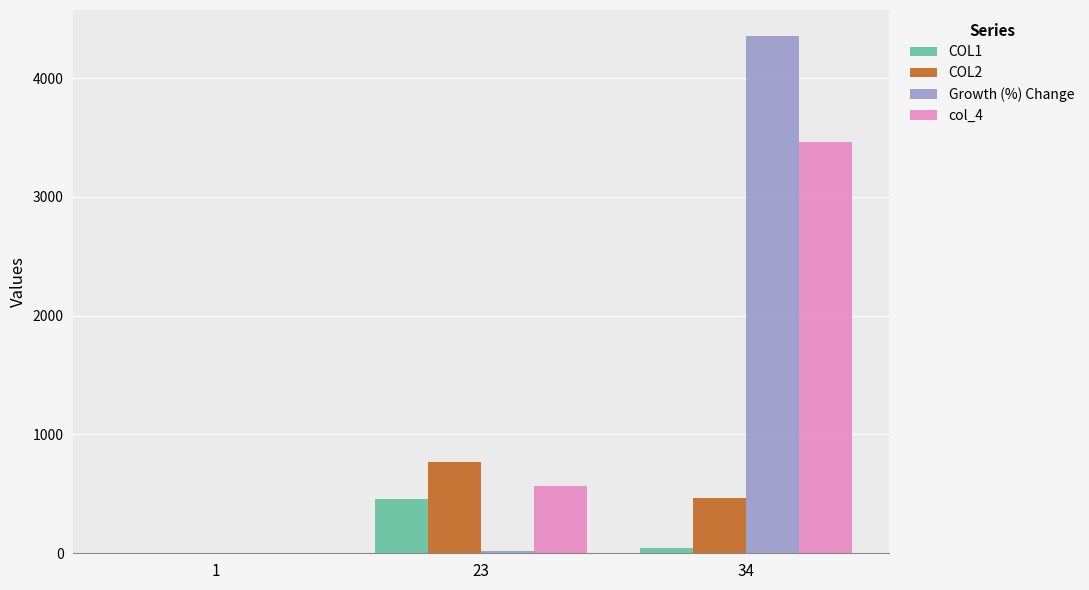

What is the difference between the COL2 values at 34 and 23?

303